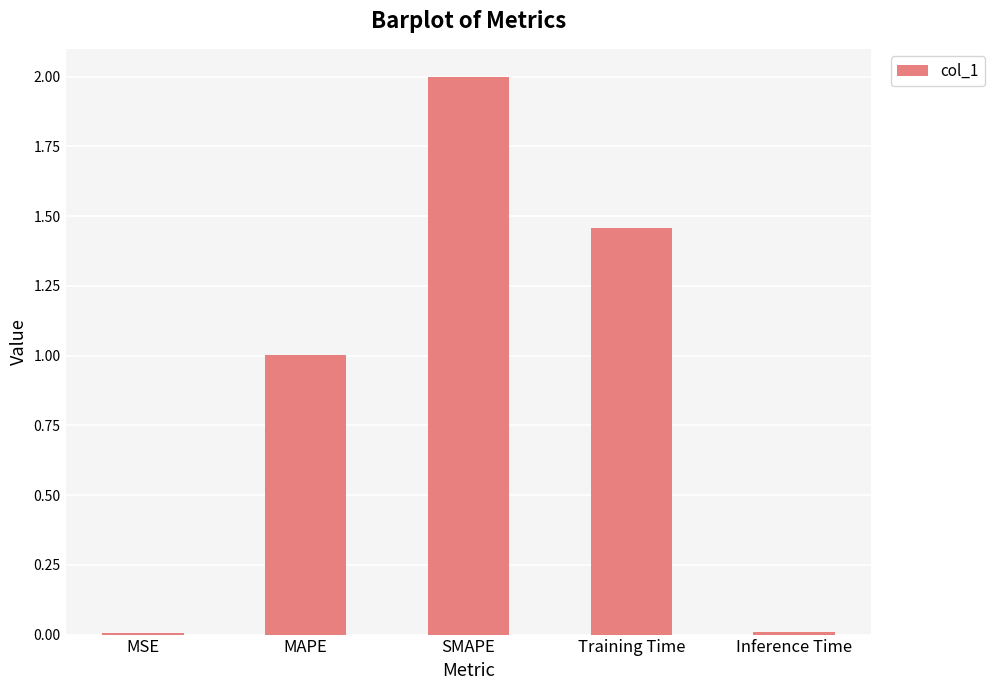

Which has a higher value, SMAPE or Training Time?

SMAPE